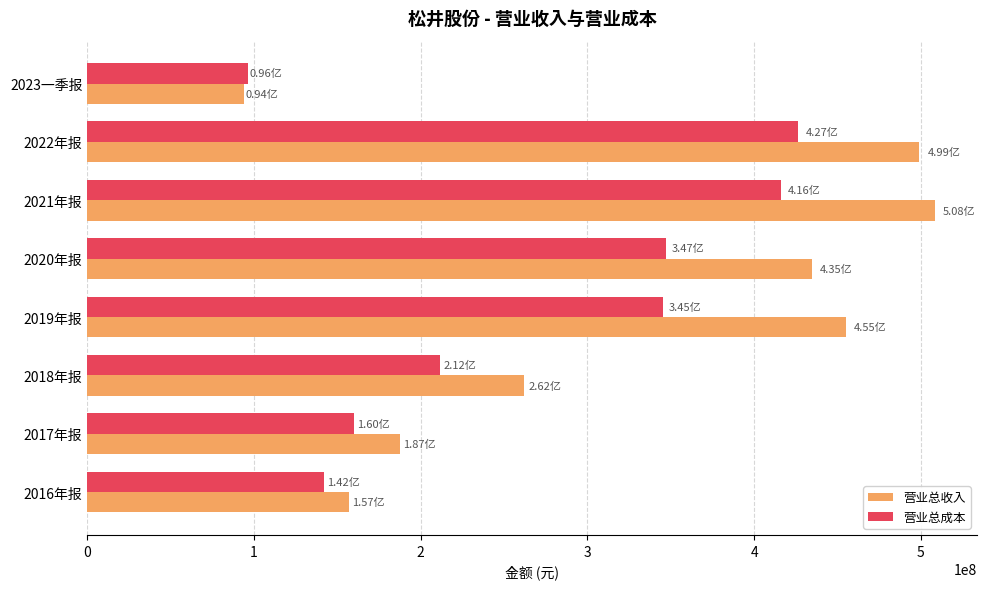

What is the spread (max minus min) of values at 2023一季报?

1884349.1